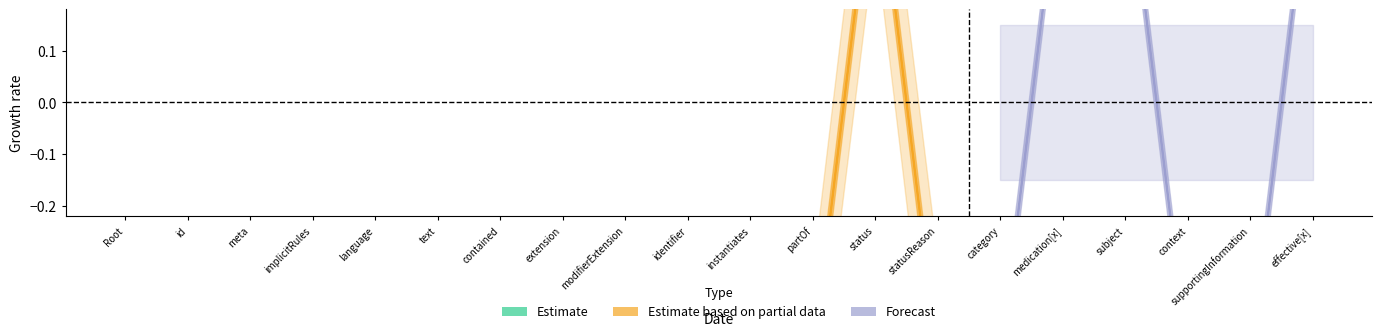

How many values in the Forecast series exceed 0?

4